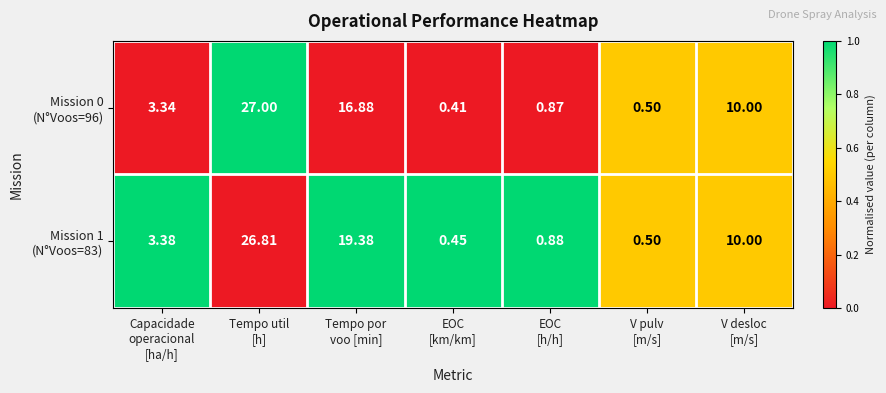

At which category is the sum across all series the highest?

Tempo util
[h]